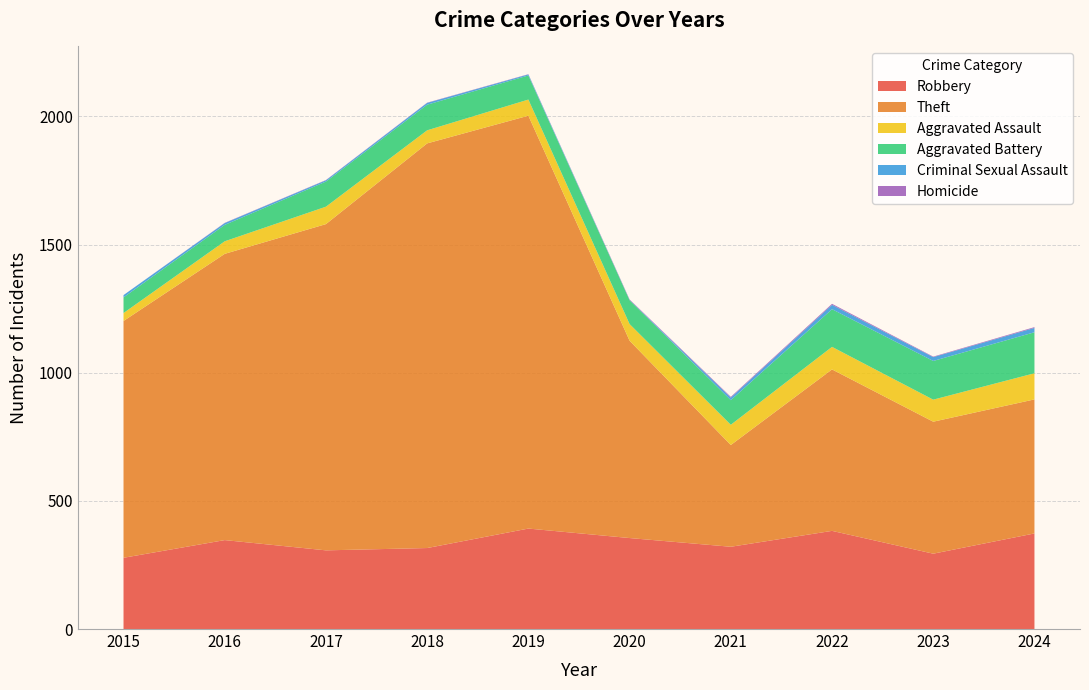

Reading left to right, extract all data points from this chart.

Robbery: 2015=278	2016=347	2017=307	2018=316	2019=392	2020=355	2021=321	2022=383	2023=294	2024=373
Theft: 2015=924	2016=1117	2017=1273	2018=1579	2019=1611	2020=770	2021=397	2022=630	2023=515	2024=523
Aggravated Assault: 2015=31	2016=49	2017=68	2018=51	2019=63	2020=65	2021=79	2022=88	2023=86	2024=102
Aggravated Battery: 2015=61	2016=64	2017=98	2018=100	2019=94	2020=93	2021=96	2022=147	2023=151	2024=160
Criminal Sexual Assault: 2015=9	2016=7	2017=5	2018=7	2019=4	2020=1	2021=10	2022=17	2023=15	2024=17
Homicide: 2015=0	2016=1	2017=1	2018=1	2019=1	2020=2	2021=3	2022=4	2023=2	2024=3